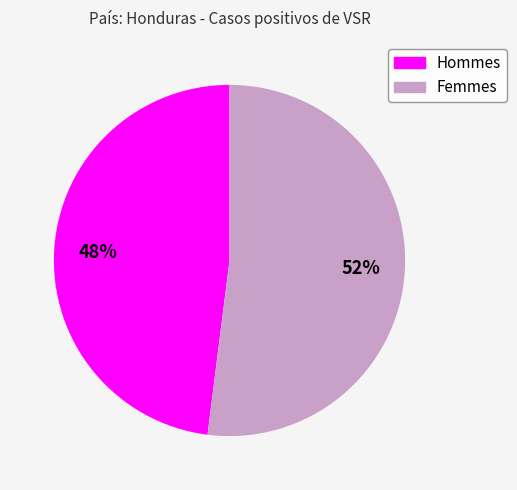

Which slice is the largest?

Femmes